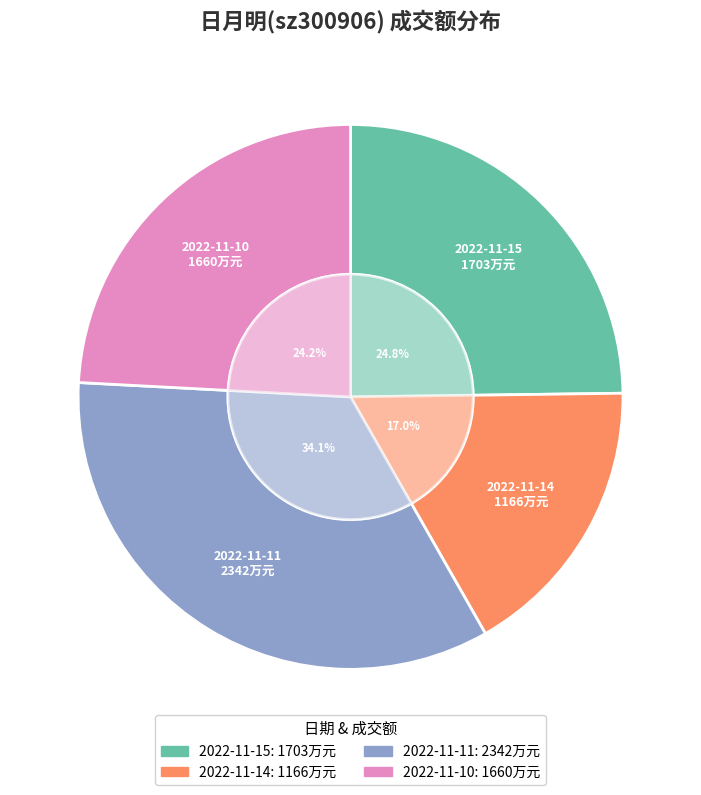

True or false: 2022-11-15 accounts for 25% of the total.

True